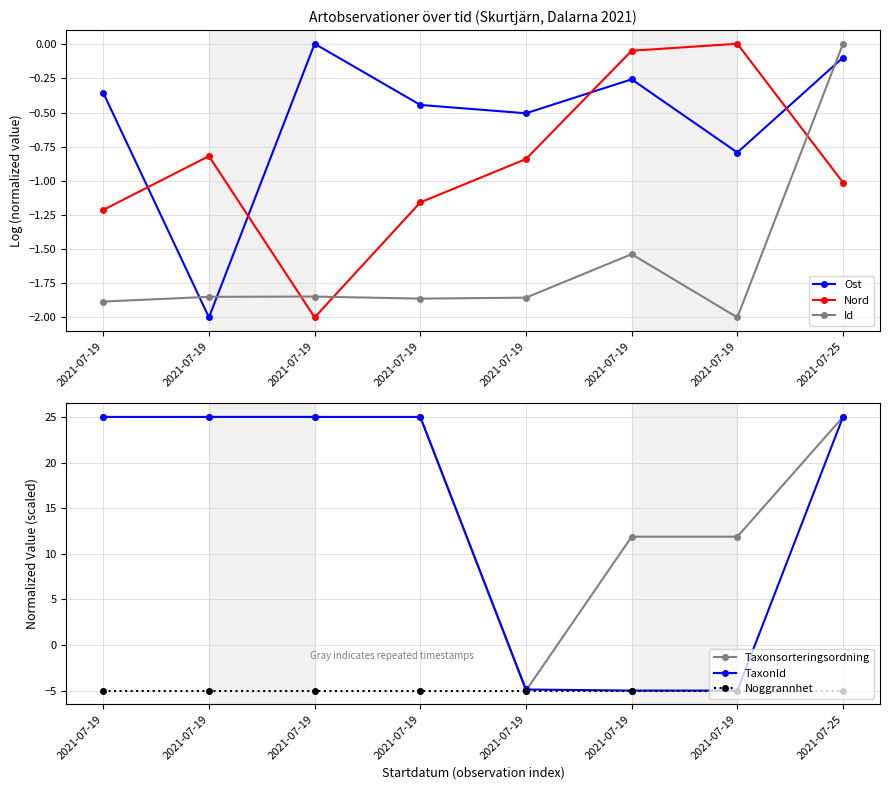

True or false: Taxonsorteringsordning has a value of 25.0 at 2021-07-19.

True